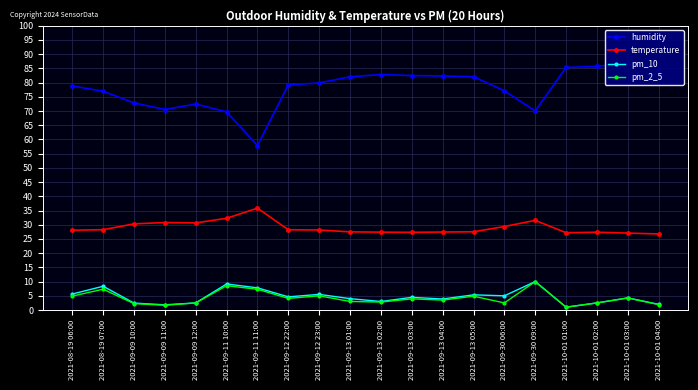

What is the approximate value of temperature at 2021-10-01 04:00?

26.8